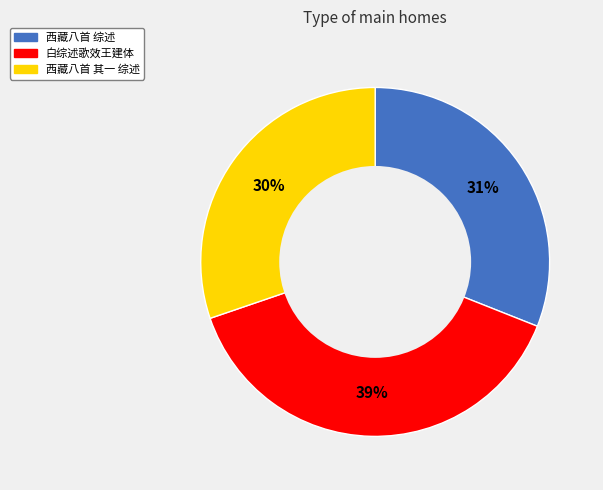

To the nearest percent, what is the difference between the 西藏八首 其一 综述 and 西藏八首 综述 slice percentages?

1%